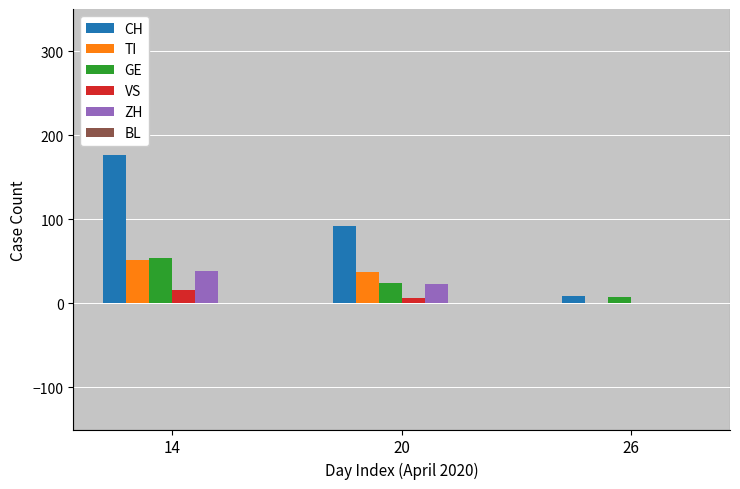

Between 14 and 26, which series saw the biggest shift?

CH